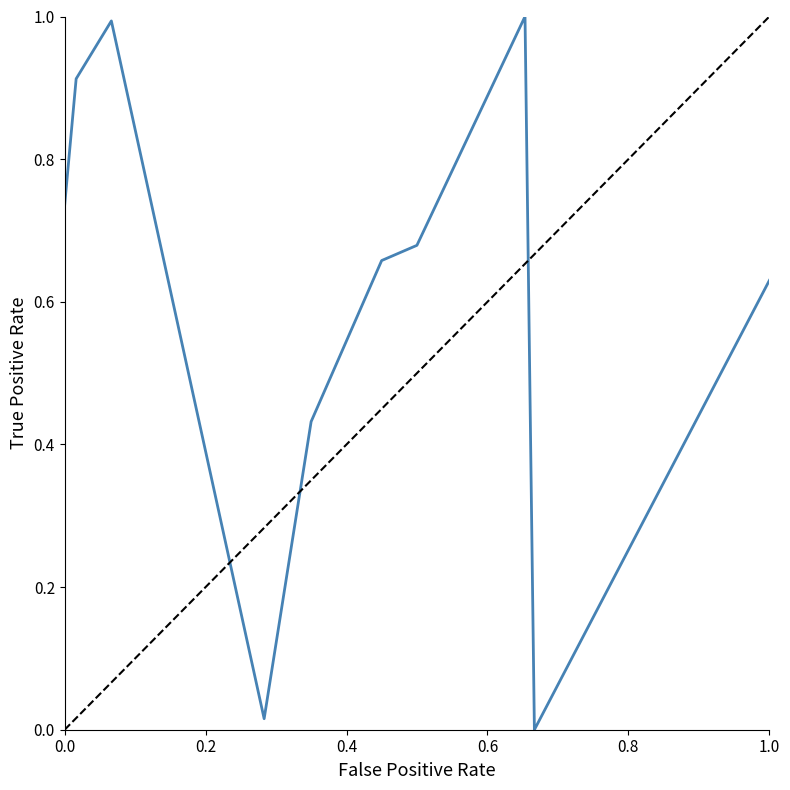

What is the maximum value shown in the chart?

1.0